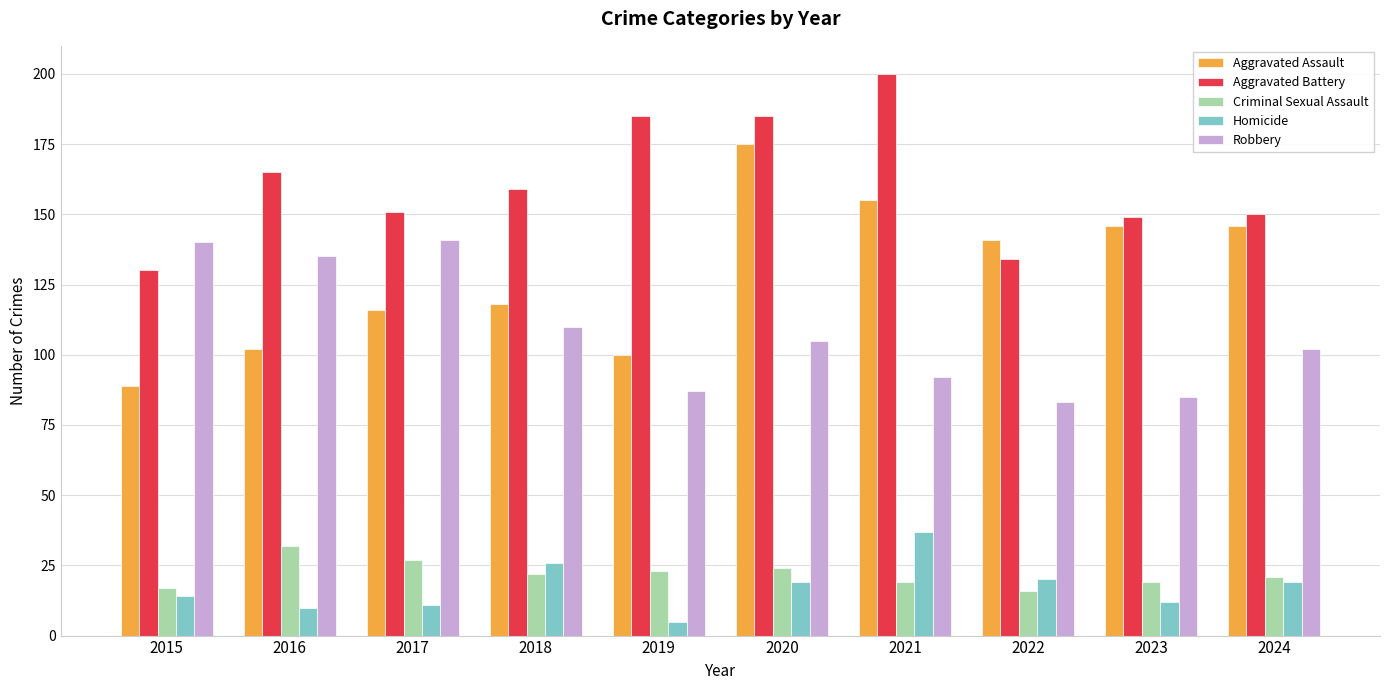

What is the difference between the highest and lowest values at 2021?

181